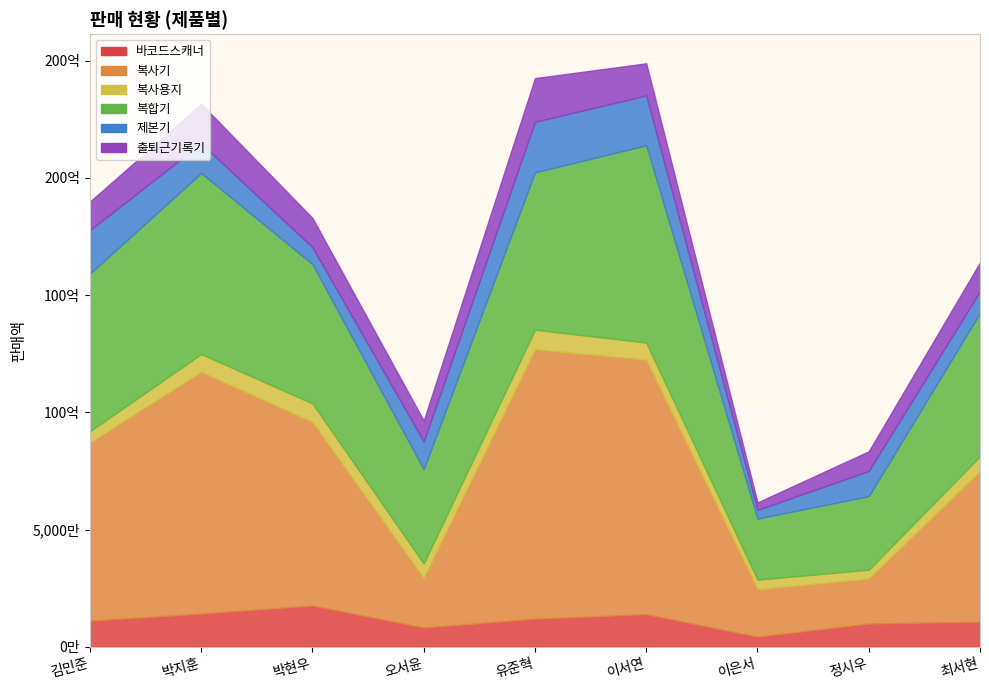

At how many categories does at least one series exceed 29070458?

8